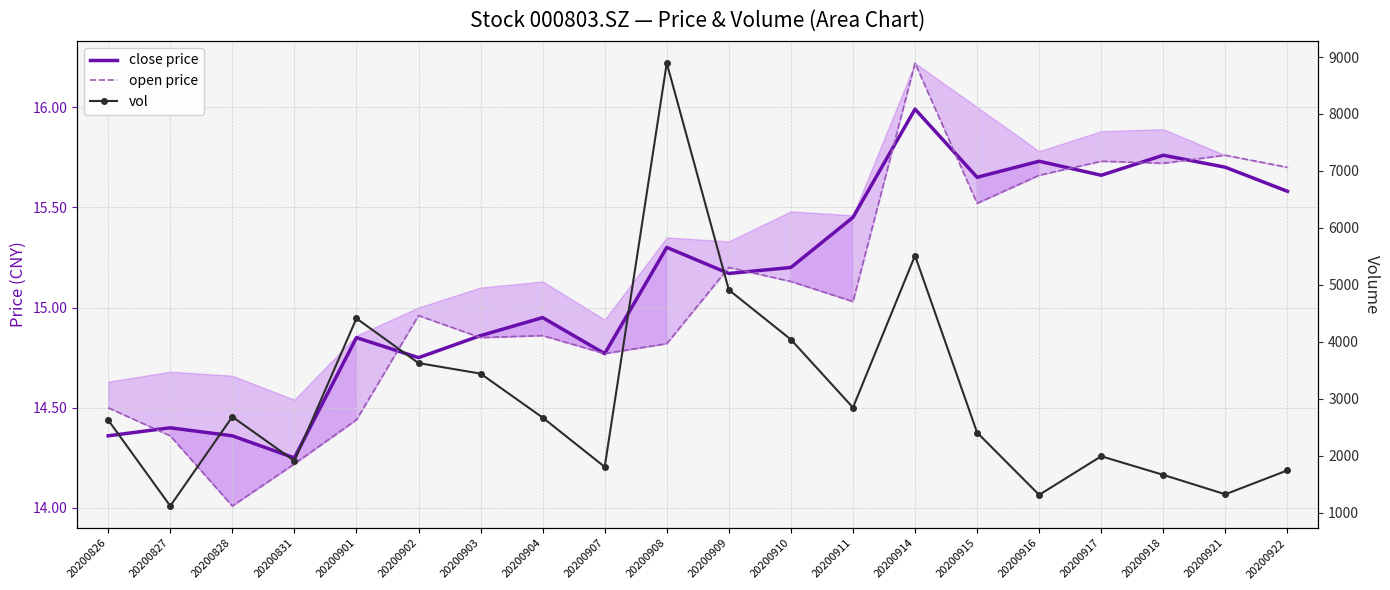

At which category does open price reach its first local valley?

20200828